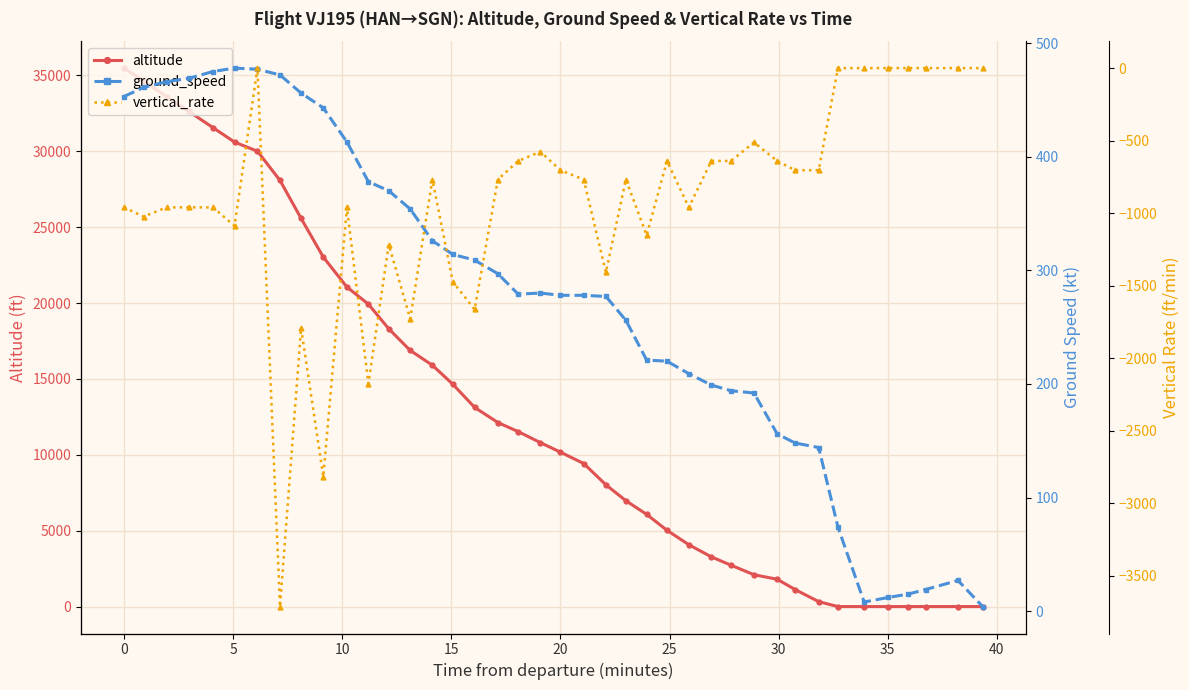

What is the difference between the maximum and minimum values in the vertical_rate series?

3712